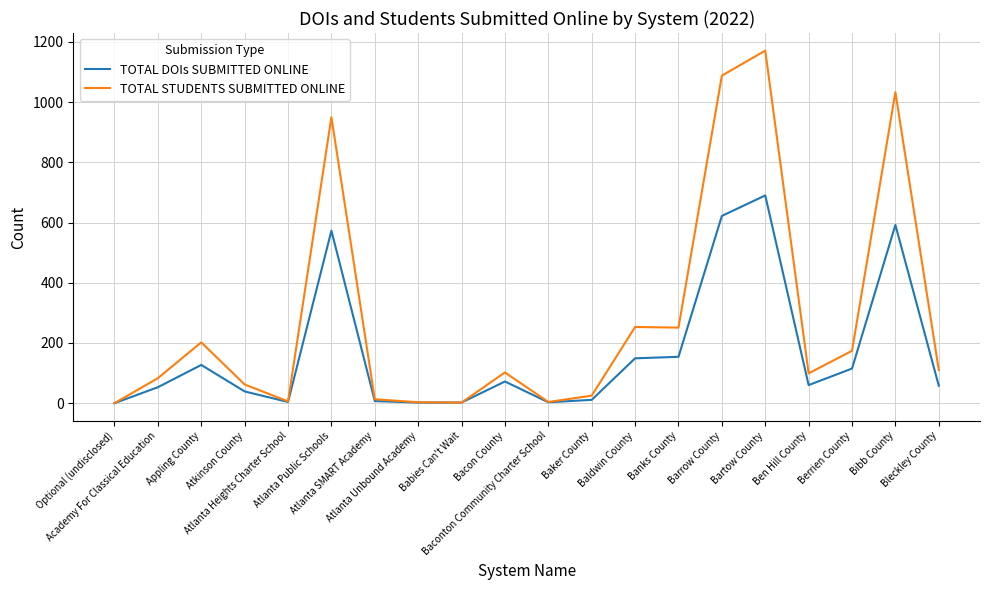

What is the maximum value for TOTAL STUDENTS SUBMITTED ONLINE?

1171